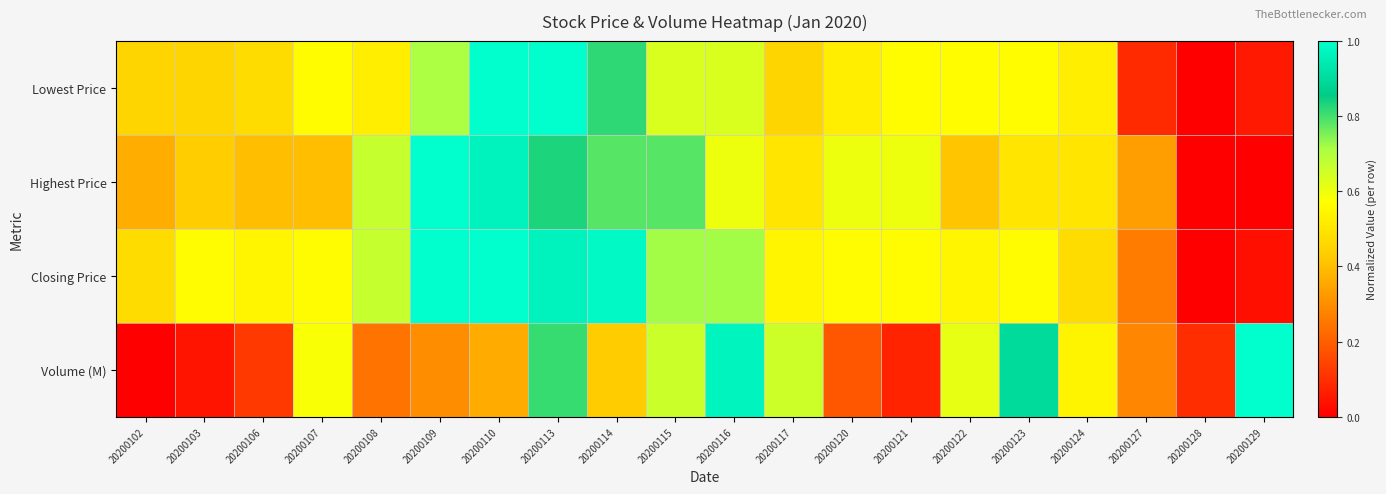

What is the difference between the highest and lowest values at 20200109?

0.7